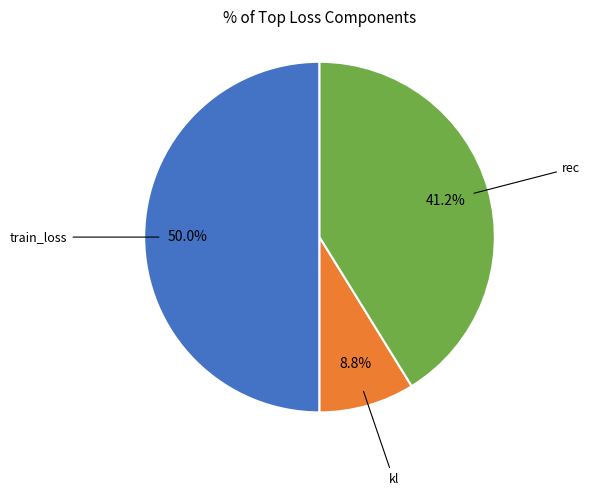

Is there any slice that represents more than half of the pie?

No